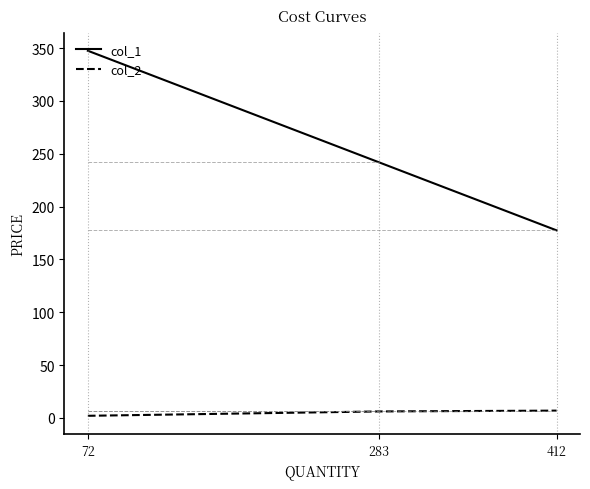

At which label does col_1 reach its minimum?

412